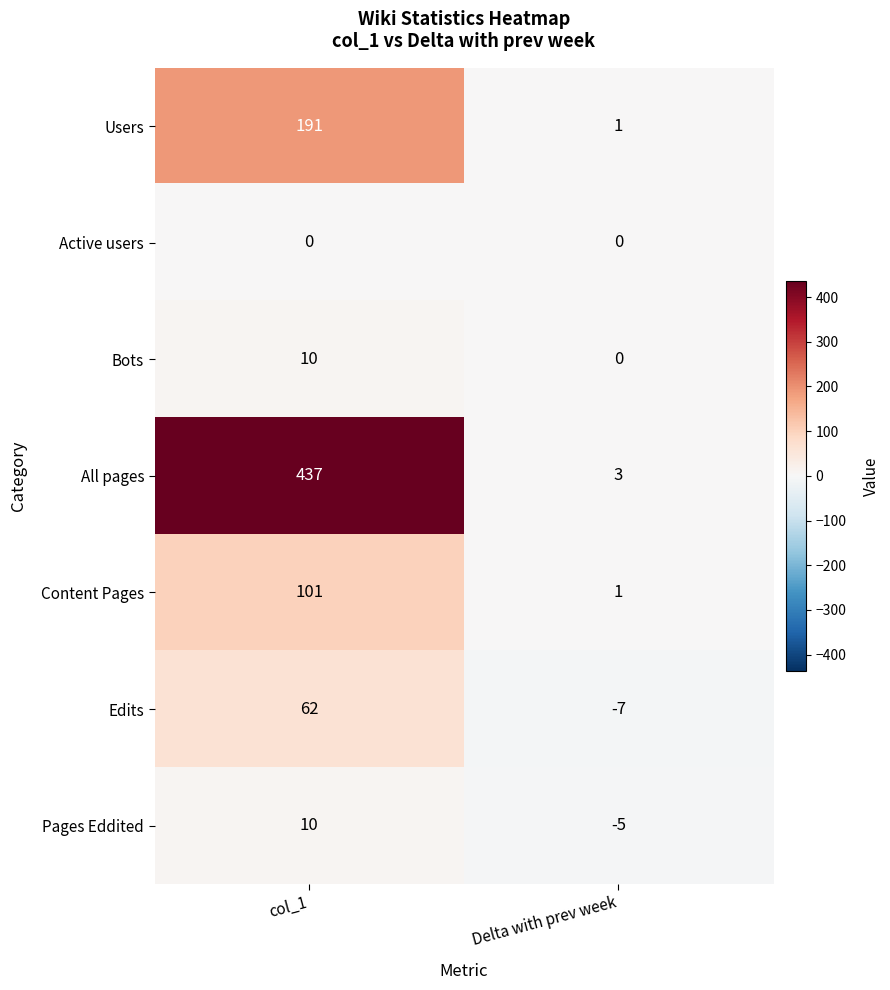

Reading left to right, what are all the values shown in this chart?

Users: col_1=191	Delta with prev week=1
Active users: col_1=0	Delta with prev week=0
Bots: col_1=10	Delta with prev week=0
All pages: col_1=437	Delta with prev week=3
Content Pages: col_1=101	Delta with prev week=1
Edits: col_1=62	Delta with prev week=-7
Pages Eddited: col_1=10	Delta with prev week=-5